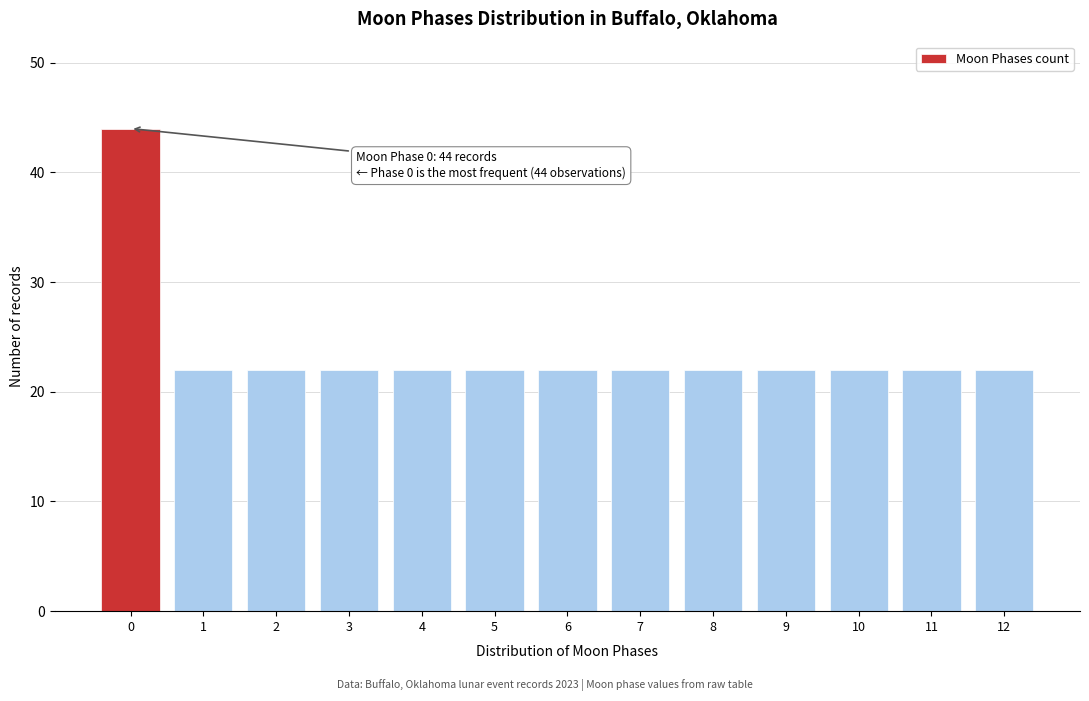

Reading left to right, extract all data points from this chart.

0=44	1=22	2=22	3=22	4=22	5=22	6=22	7=22	8=22	9=22	10=22	11=22	12=22